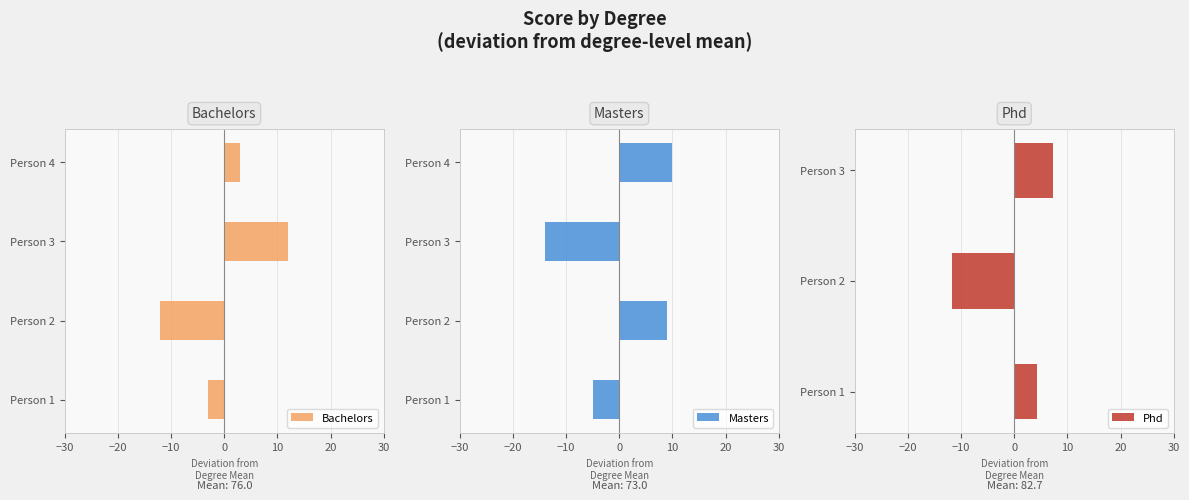

How many data points in Masters are less than 9?

2